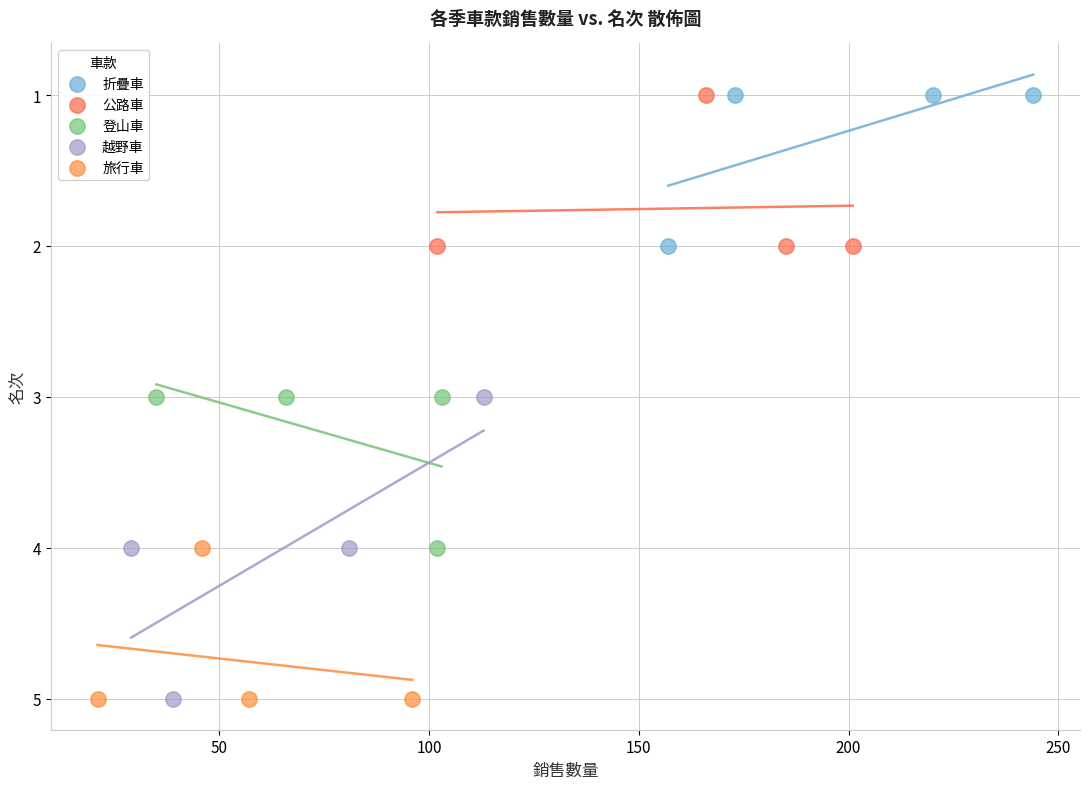

Which series has the largest Y range (max minus min)?

越野車